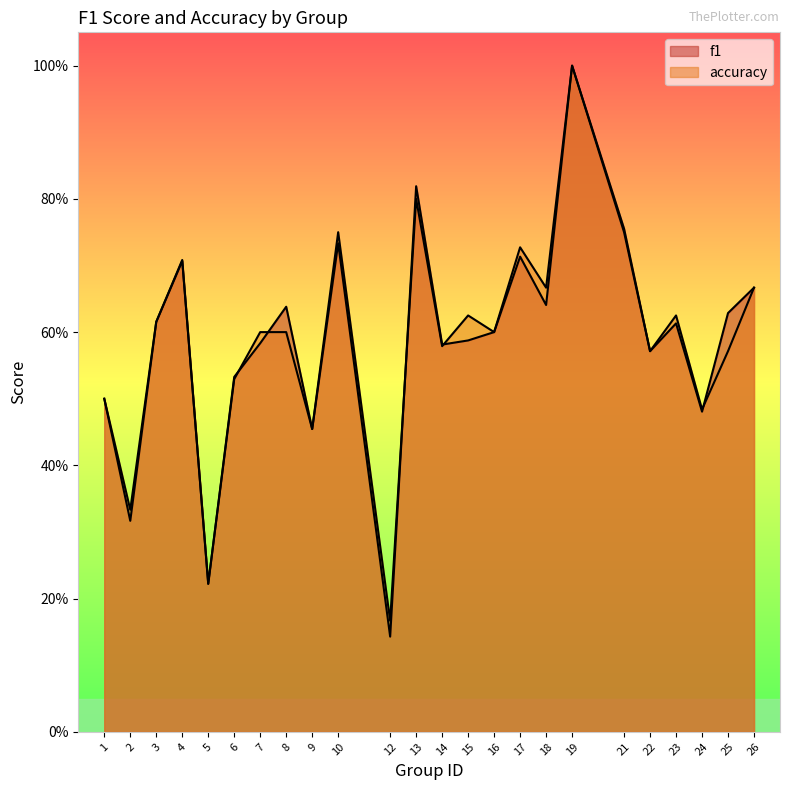

How many times do accuracy and f1 cross each other?

5